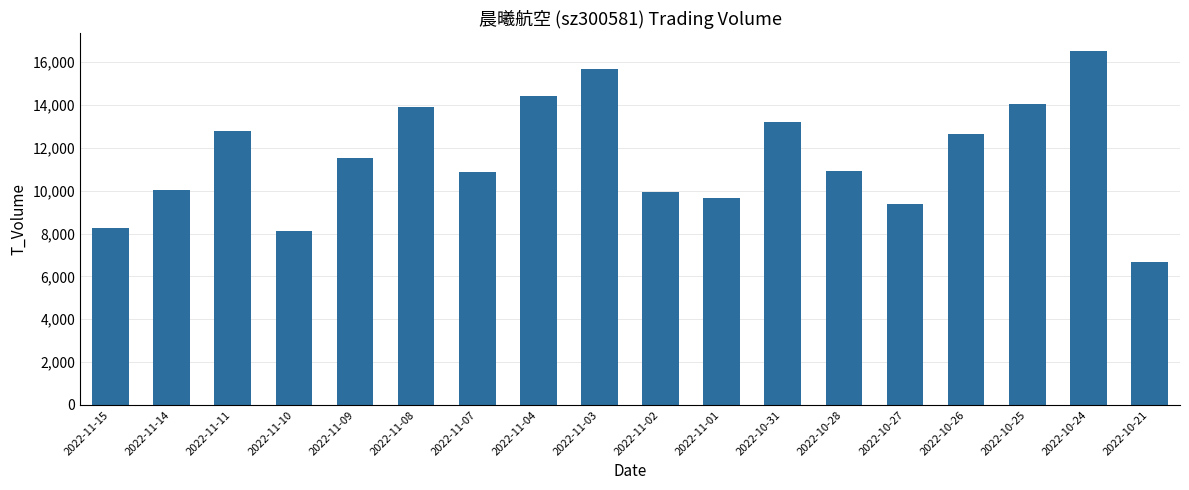

Approximately how many times larger is the value at 2022-10-26 compared to 2022-11-14?

1.3